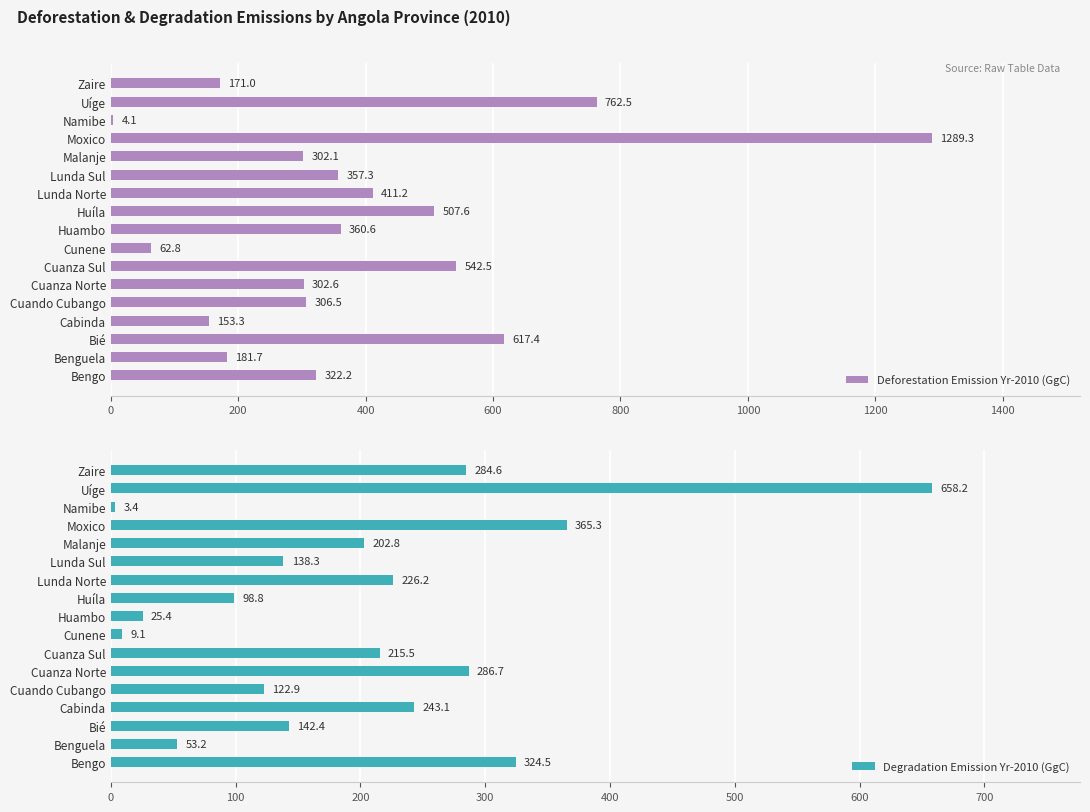

Is it true that Deforestation Emission Yr-2010 (GgC) equals 1239.4 at Uíge?

False